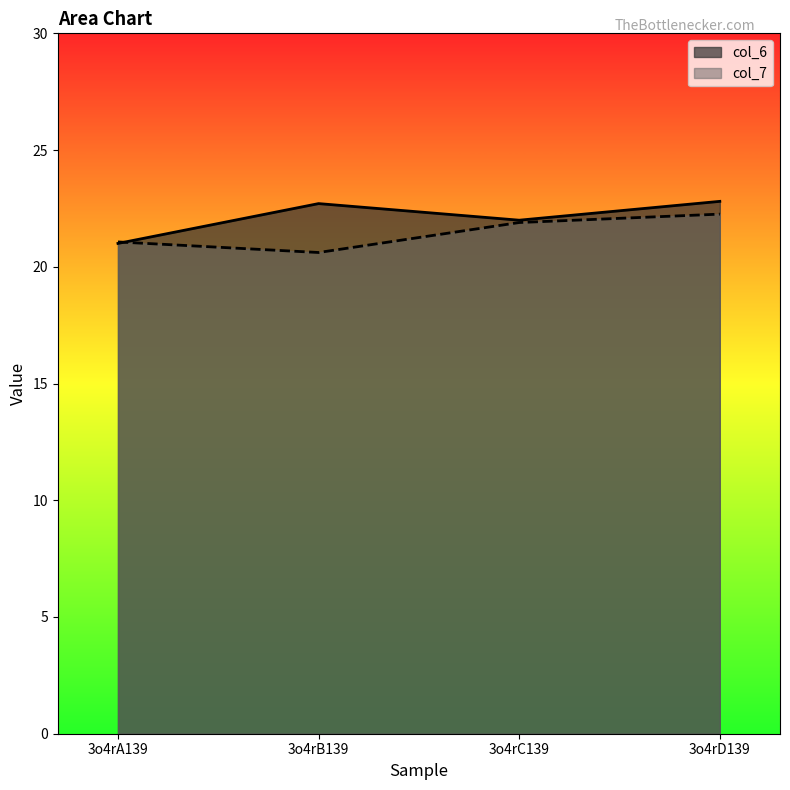

Between 3o4rC139 and 3o4rD139, which series saw the biggest shift?

col_6